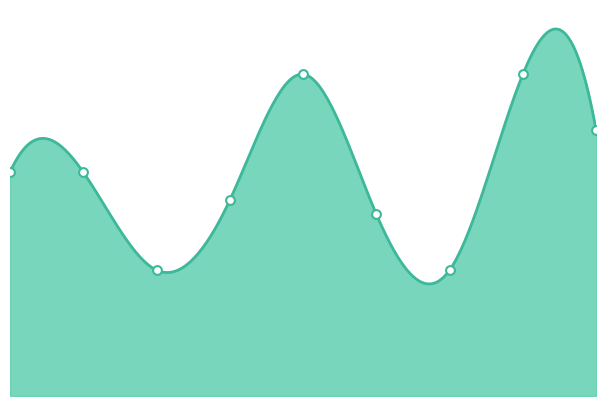

What is the change in value from 0 to 5?

-3